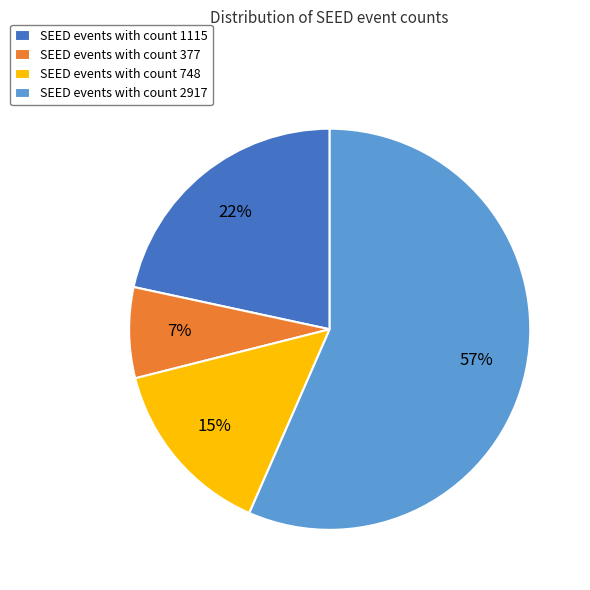

True or false: SEED events with count 748 accounts for 2% of the total.

False